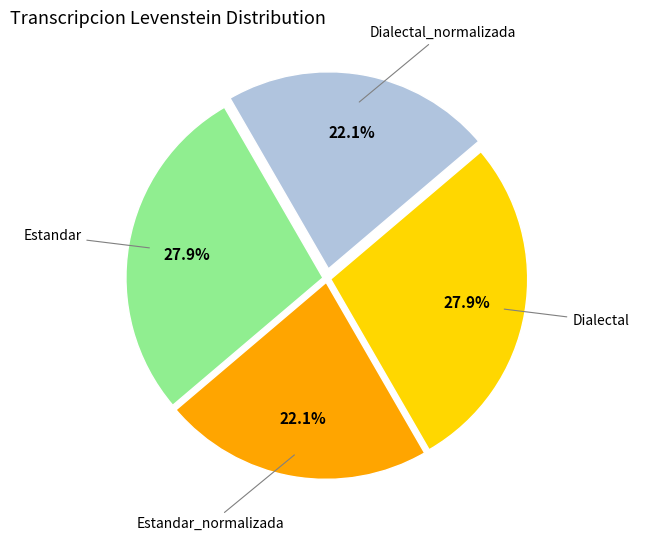

Is there any slice that represents more than half of the pie?

No